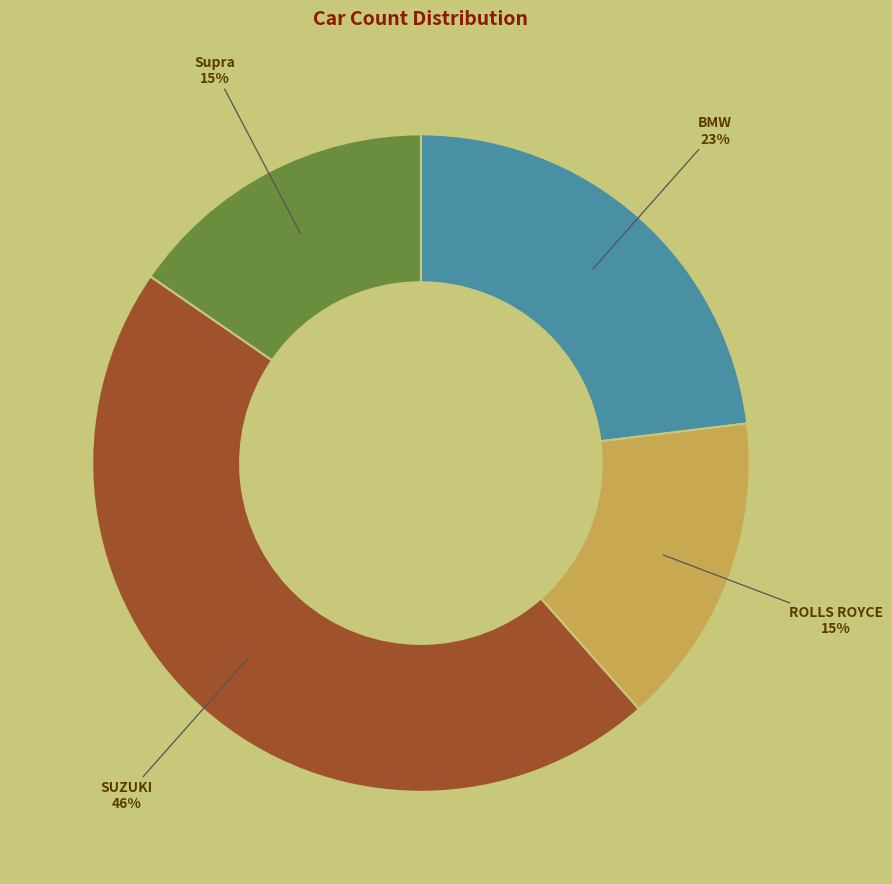

To the nearest percent, what portion does ROLLS ROYCE represent?

15%